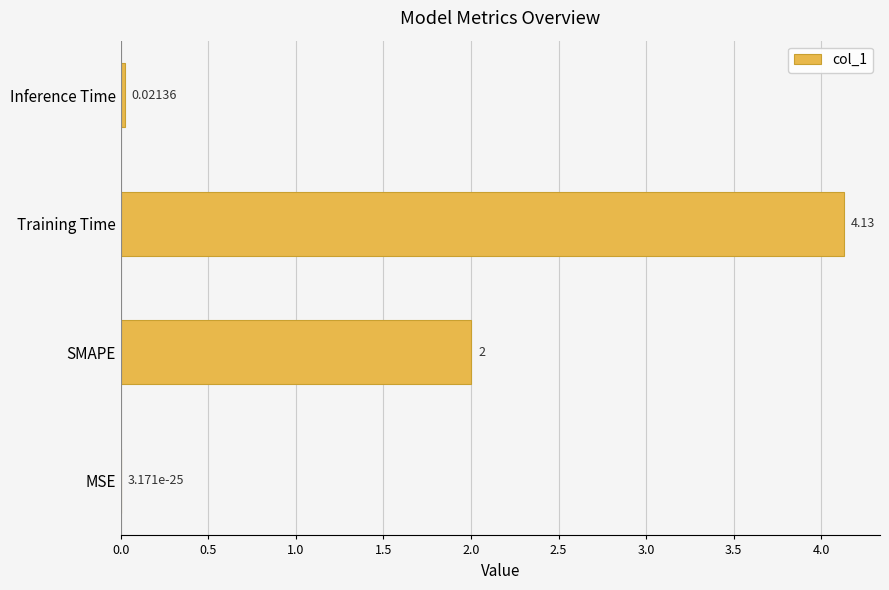

What is the sum of the values at SMAPE and MSE?

2.0